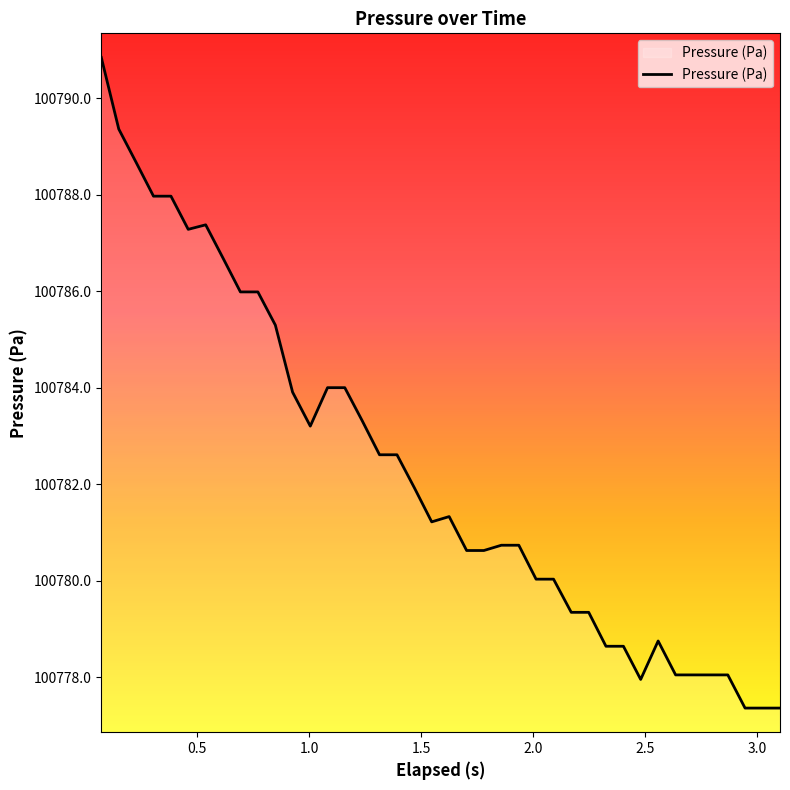

What is the difference between the maximum and minimum values?

13.5